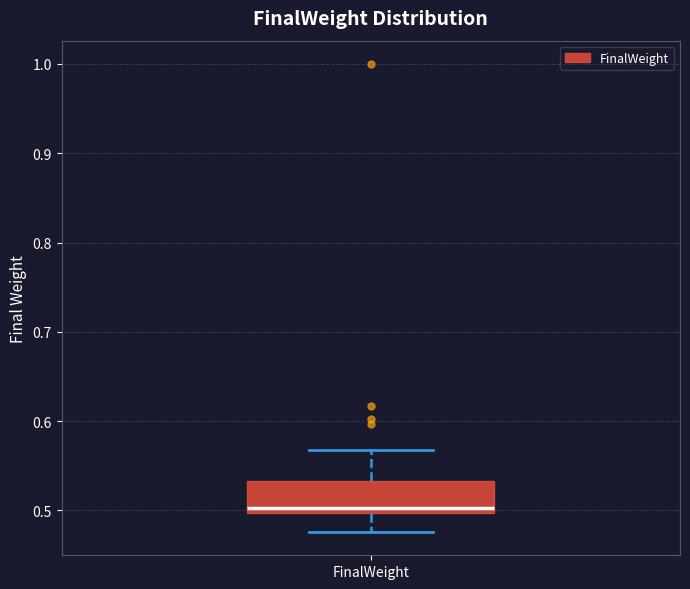

Transcribe this box plot: give where the median line is, the range the box spans, and where the two whiskers end, as read against the y-axis. The values are not printed on the chart, so give them approximately, as read against the axis.

median 0.50 (just above the box's lower edge), box 0.50 to 0.53, whiskers 0.48 to 0.57